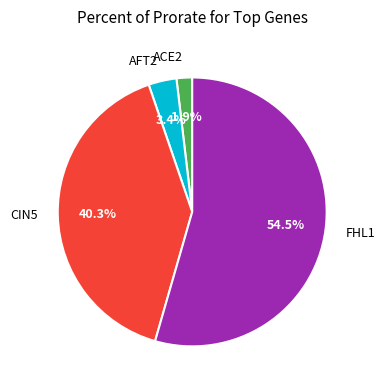

To the nearest percent, what is the difference between the AFT2 and CIN5 slice percentages?

37%